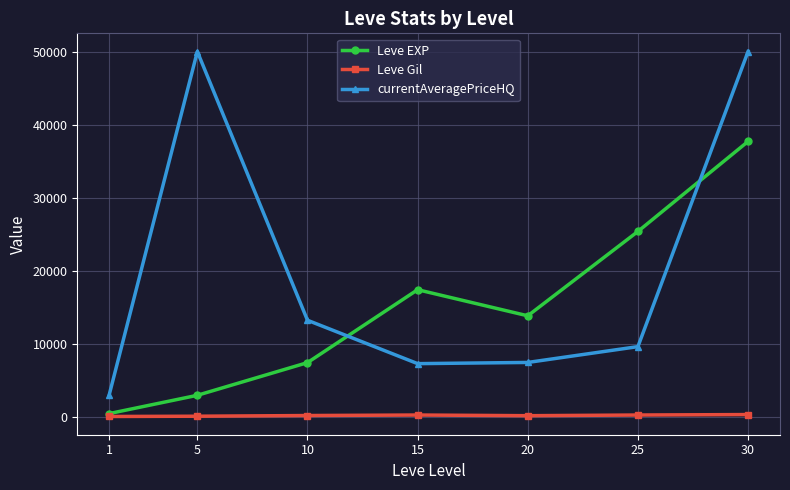

List the series in order of their overall mean, lowest first.

Leve Gil, Leve EXP, currentAveragePriceHQ